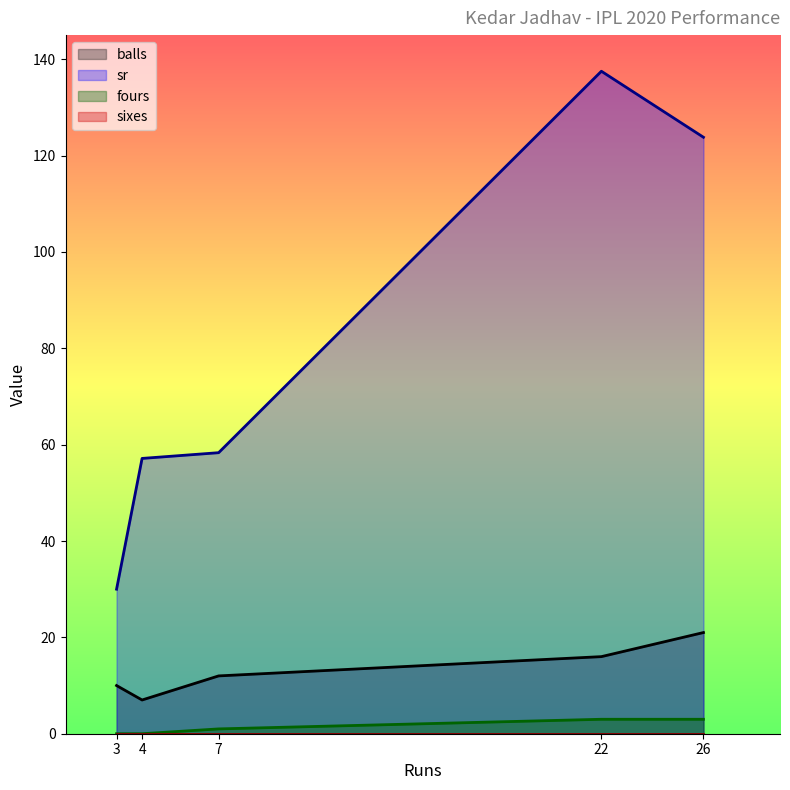

Which category has the highest value in the sixes series?

3